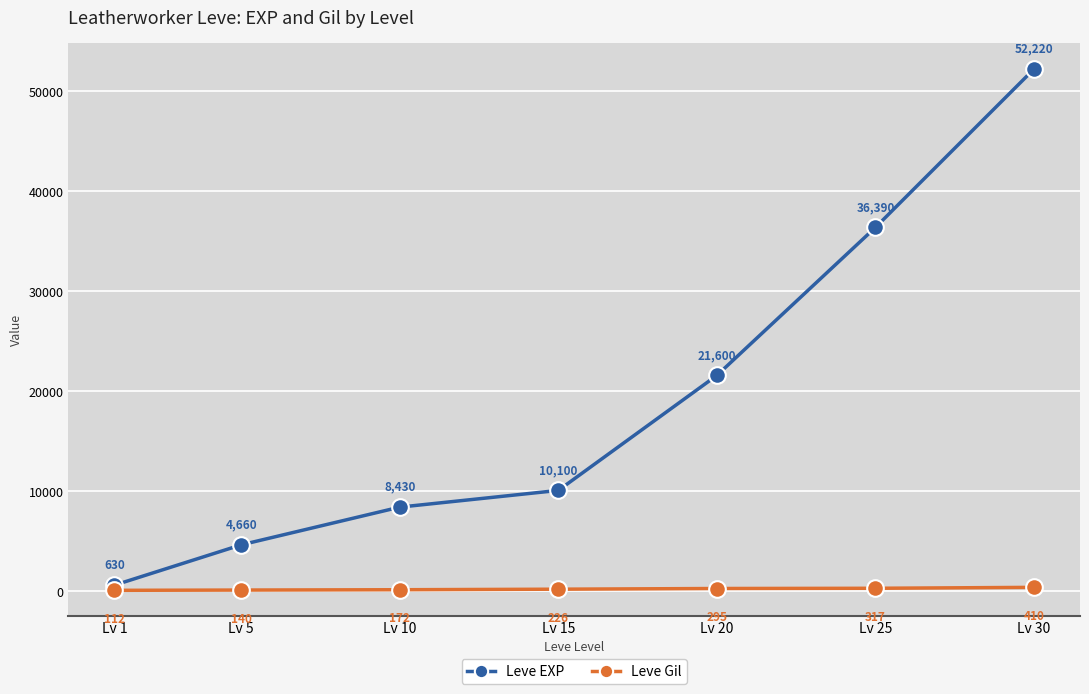

True or false: Leve Gil and Leve EXP cross at least once.

False